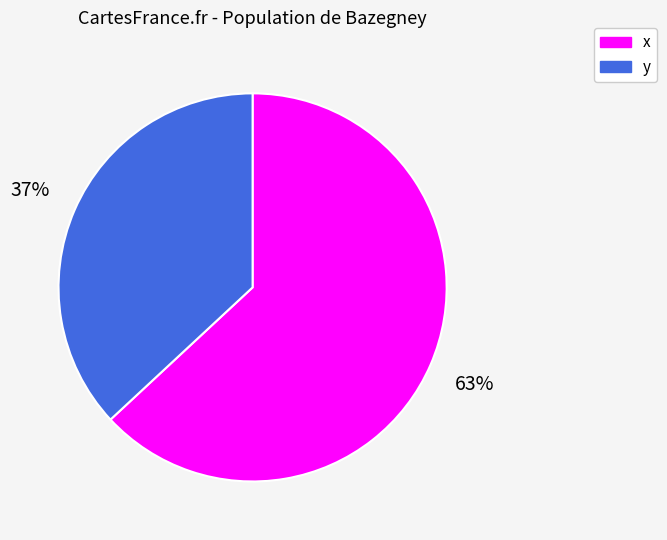

How many segments does this pie chart have?

2